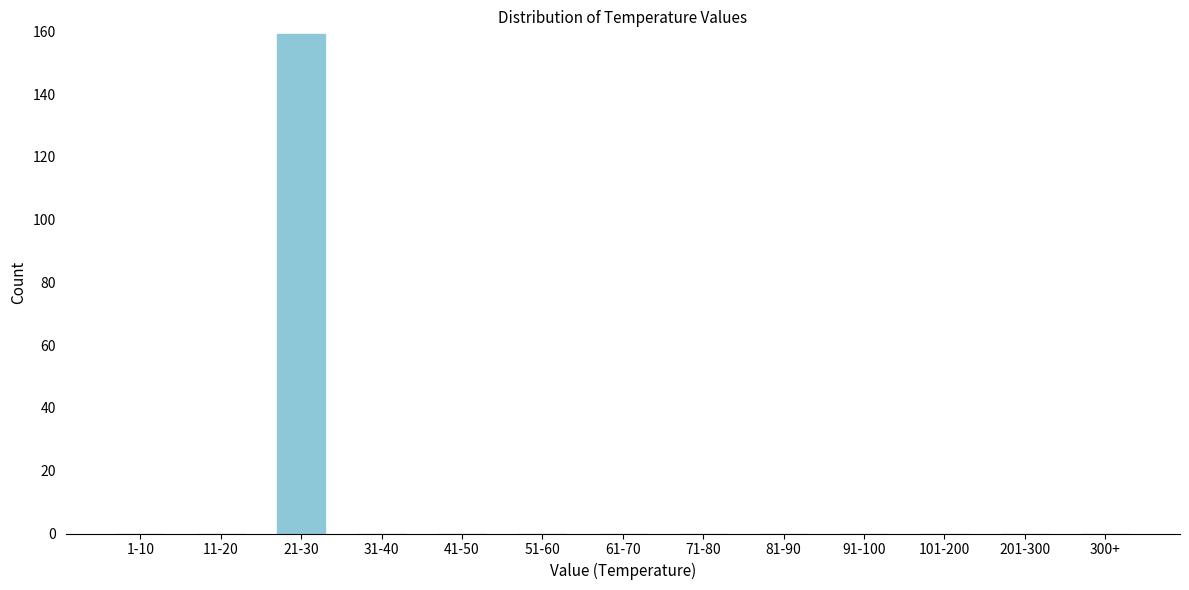

Reading left to right, extract all data points from this chart.

1-10=0	11-20=0	21-30=159	31-40=0	41-50=0	51-60=0	61-70=0	71-80=0	81-90=0	91-100=0	101-200=0	201-300=0	300+=0